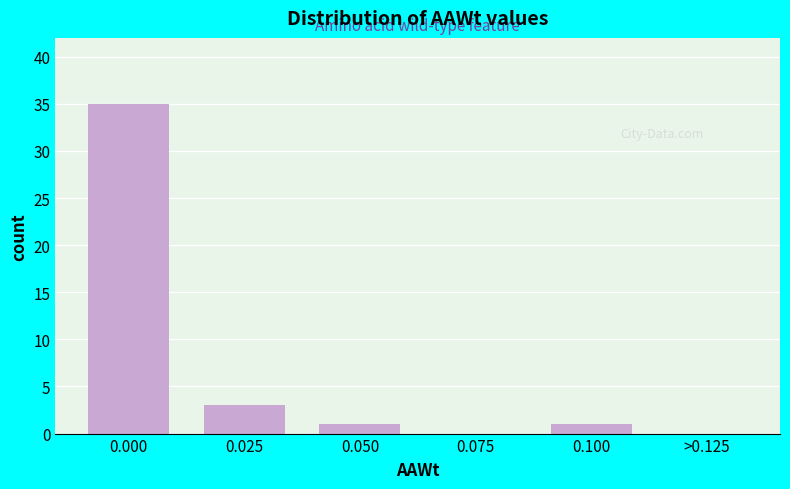

What is the sum of all values?

40